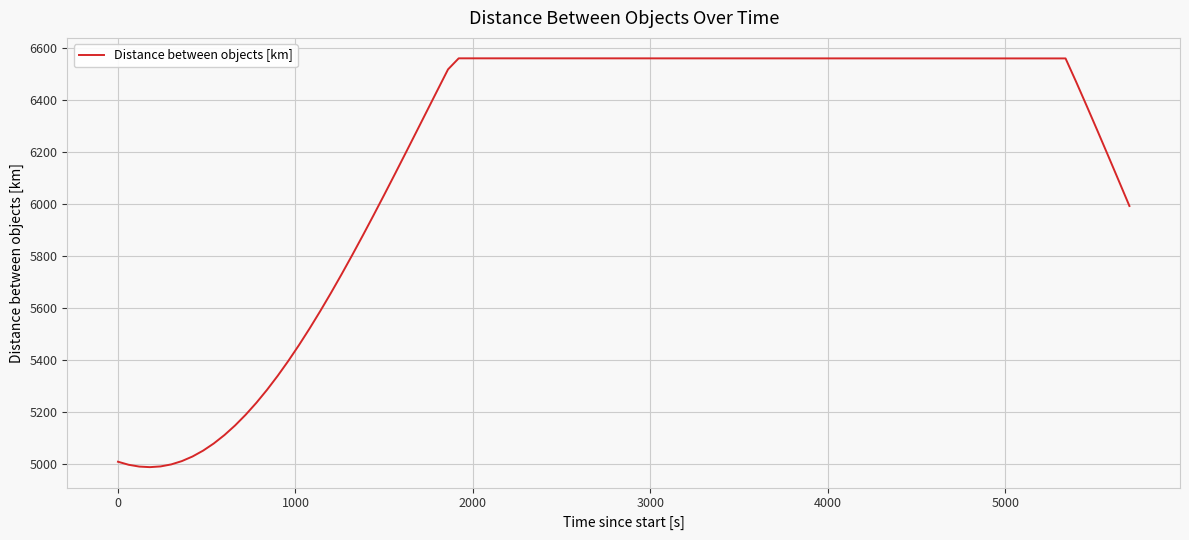

What is the difference between the maximum and minimum values?

1571.5